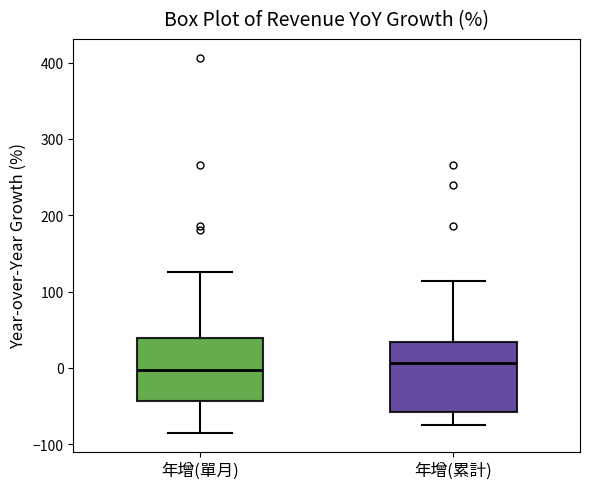

Reading left to right, read every box against the y-axis: the position of its median line, the range the box covers, and the ends of its whiskers. The values are not printed on the chart, so give them approximately, as read against the axis.

年增(單月): median 0, box -40 to 40, whiskers -90 to 130
年增(累計): median 10, box -60 to 30, whiskers -70 to 110